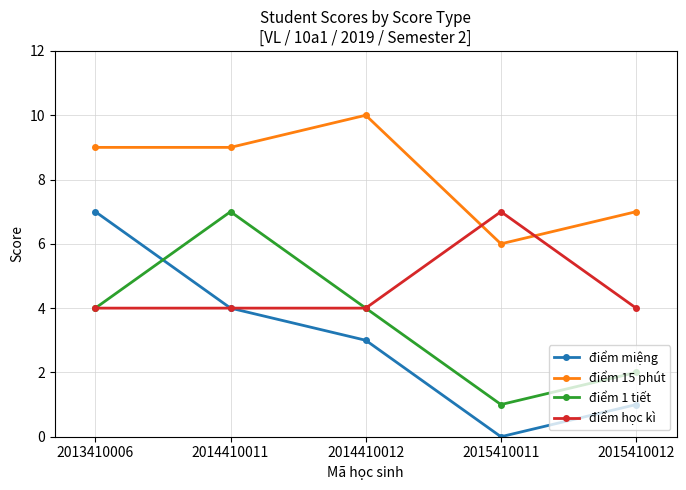

What is the difference between the highest and lowest values at 2014410011?

5